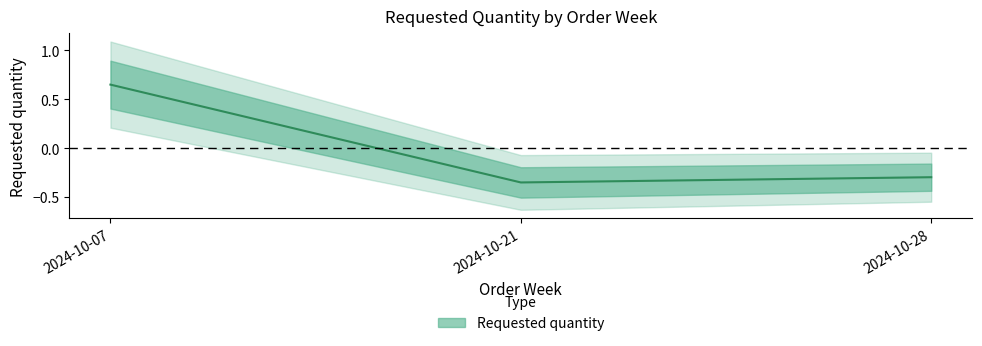

Reading right to left, what are all the values shown in this chart?

2024-10-28=-0.3	2024-10-21=-0.4	2024-10-07=0.6